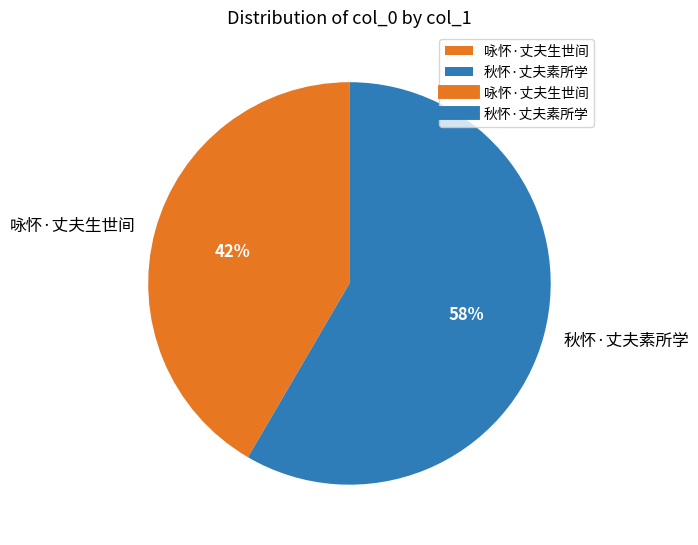

What is the largest slice in the pie chart?

秋怀·丈夫素所学